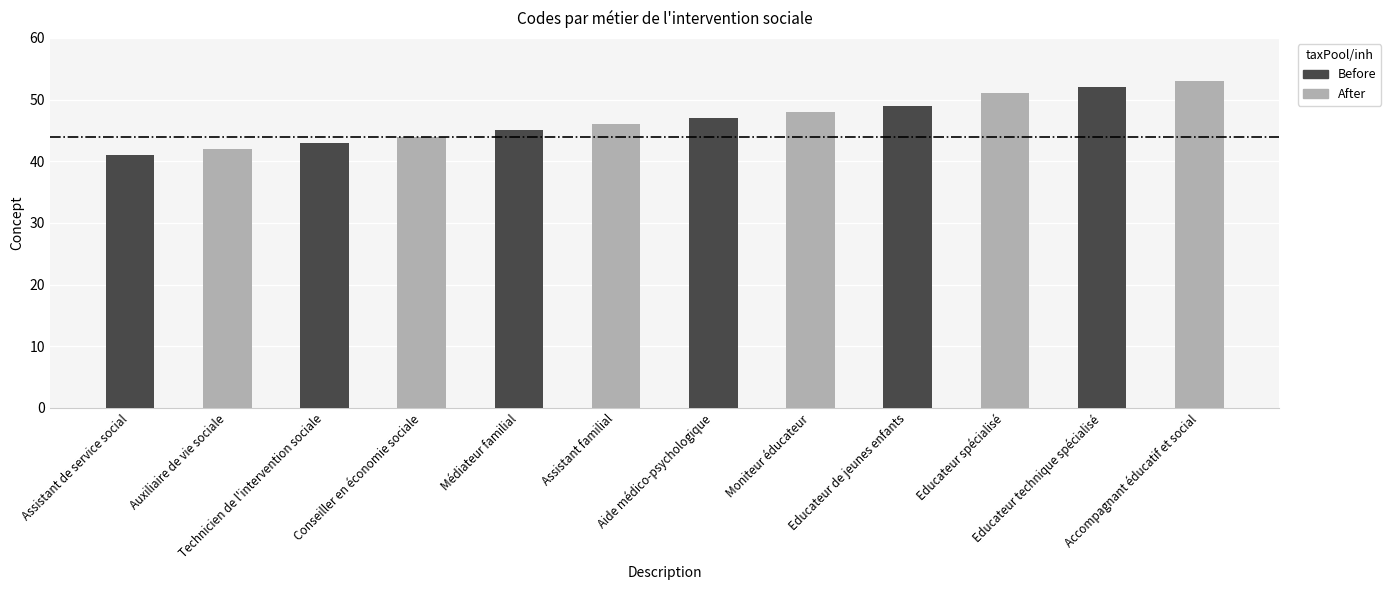

The After series shows 22 at Accompagnant éducatif et social. True or false?

False